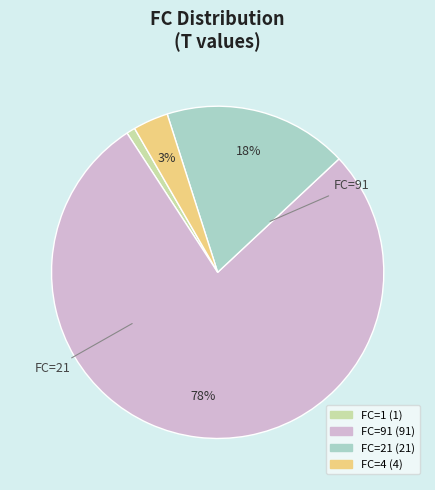

To the nearest percent, what is the difference between the largest and smallest slice percentages?

77%